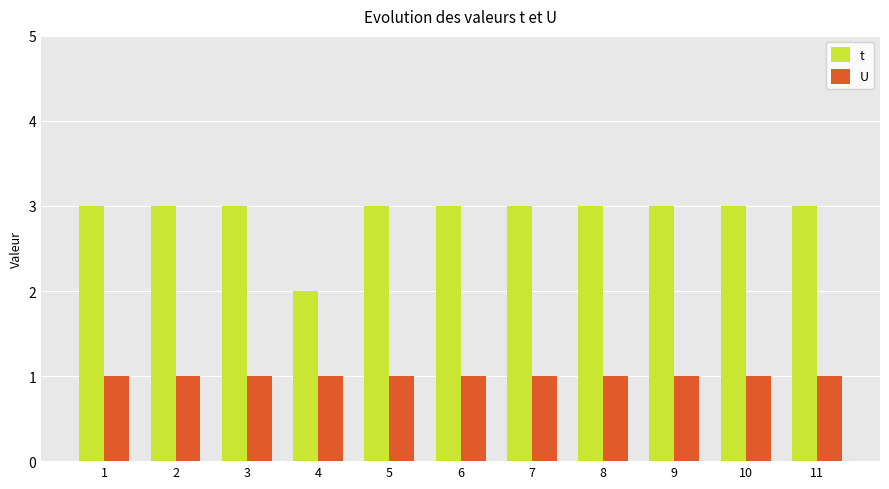

List the series in order of their peak value, lowest first.

U, t